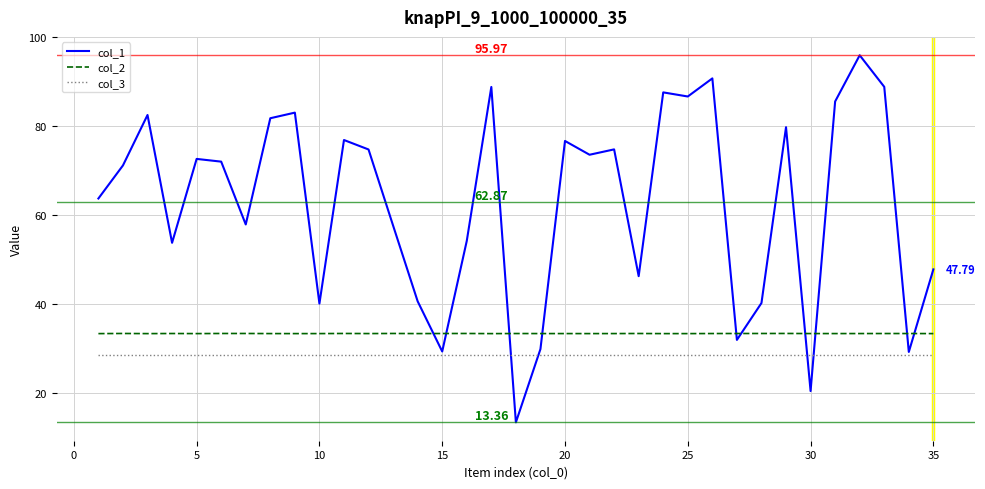

True or false: col_2 and col_3 cross at least once.

False